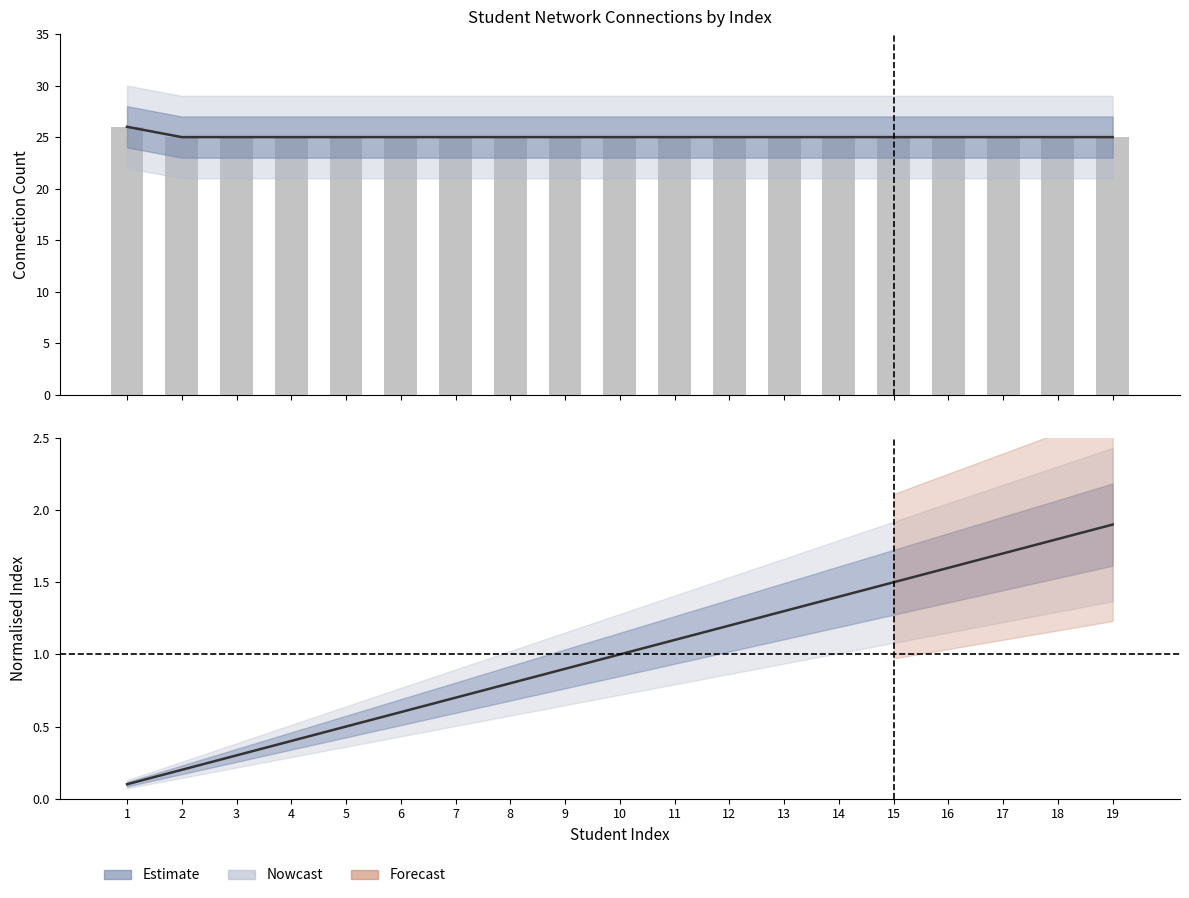

Which series has the largest total across all categories?

connections_per_person